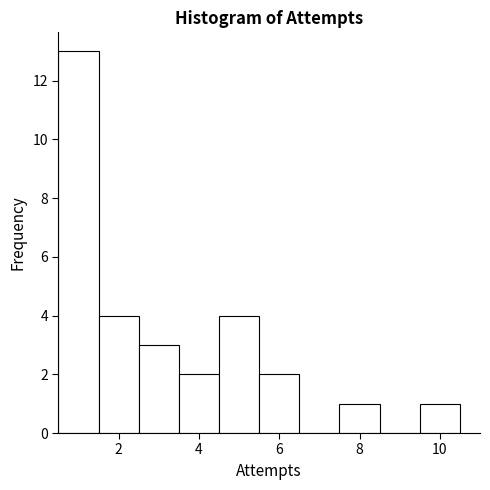

Over which range of the x-axis is the bar tallest?

0.5 to 1.5